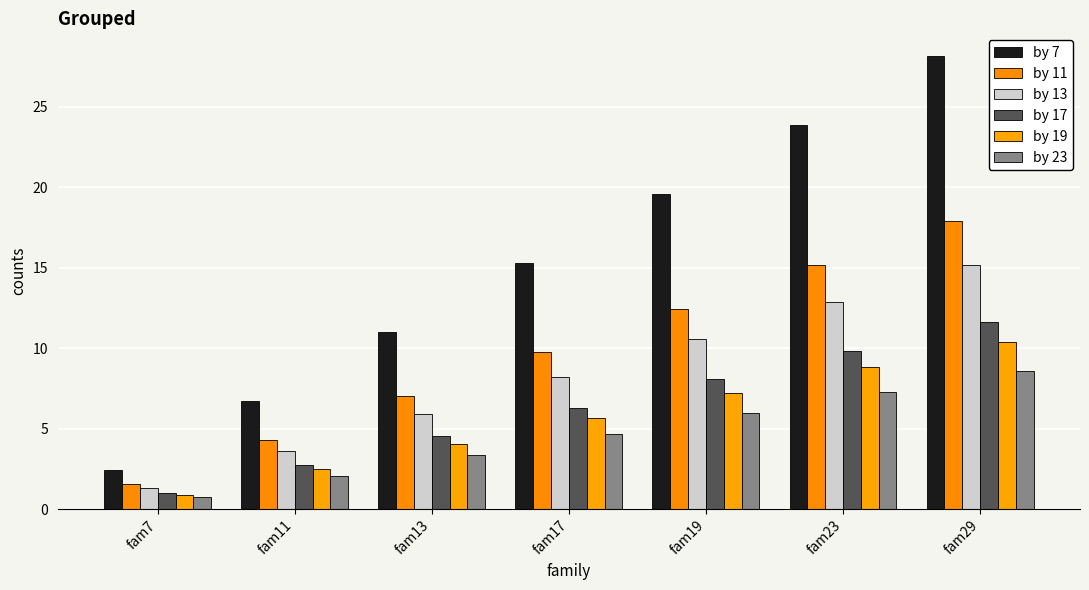

At which label is by 7 closest to 15?

fam17